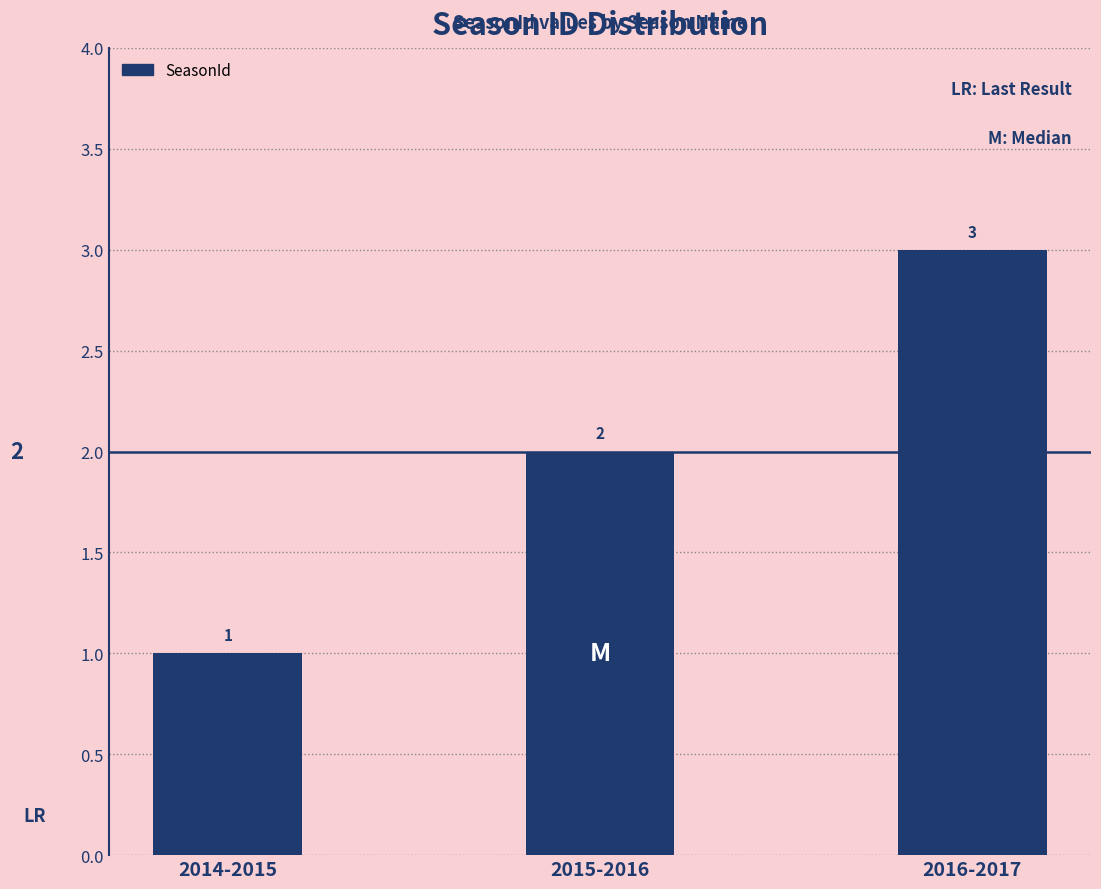

Reading right to left, extract all data points from this chart.

3	2	1